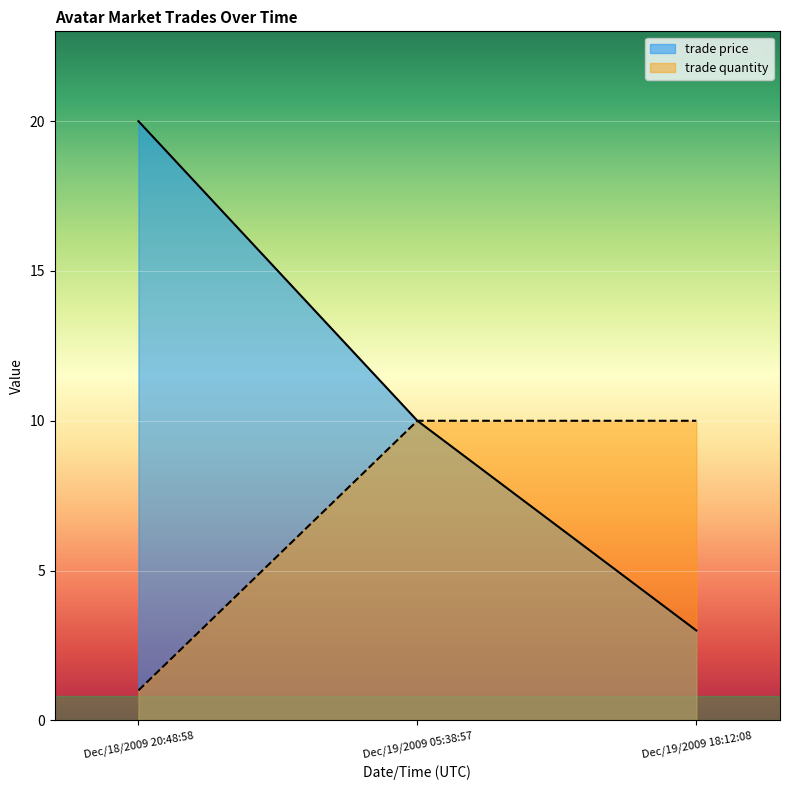

Reading right to left, what are all the values shown in this chart?

trade price: 3	10	20
trade quantity: 10	10	1